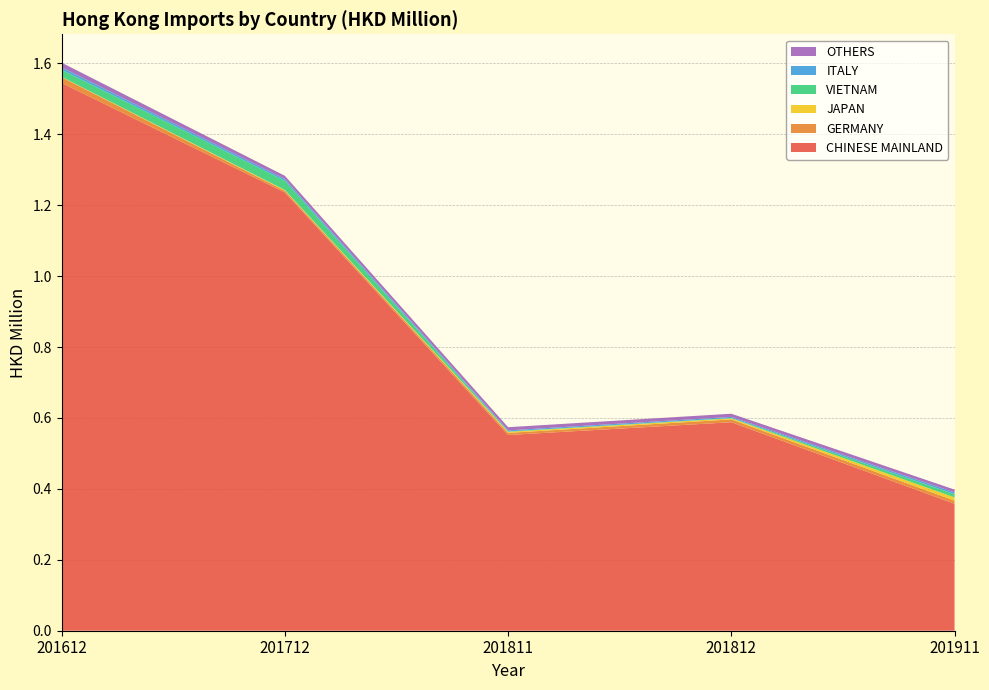

Reading left to right, list all the values displayed in this chart.

CHINESE MAINLAND: 1.5	1.2	0.6	0.6	0.4
GERMANY: 0.0	0.0	0.0	0.0	0.0
JAPAN: 0.0	0.0	0.0	0.0	0.0
VIETNAM: 0.0	0.0	0.0	0.0	0.0
ITALY: 0.0	0.0	0.0	0.0	0.0
OTHERS: 0.0	0.0	0.0	0.0	0.0